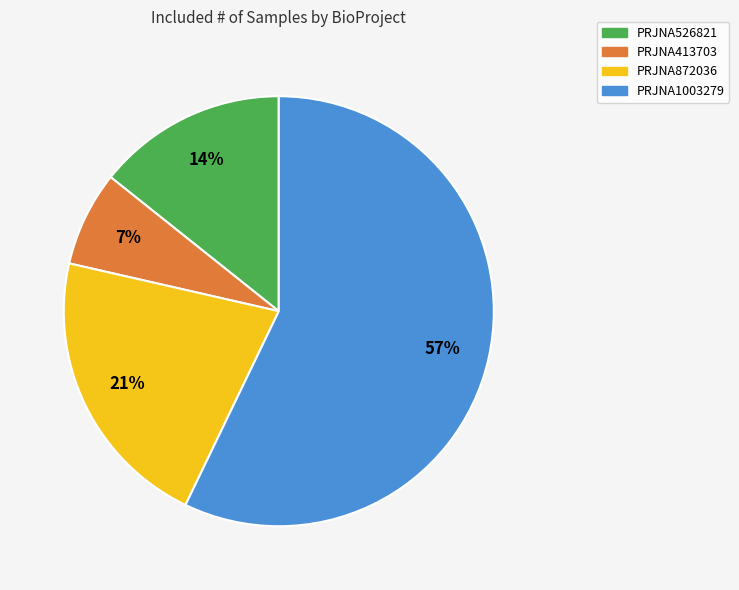

Which has a higher value, PRJNA526821 or PRJNA872036?

PRJNA872036